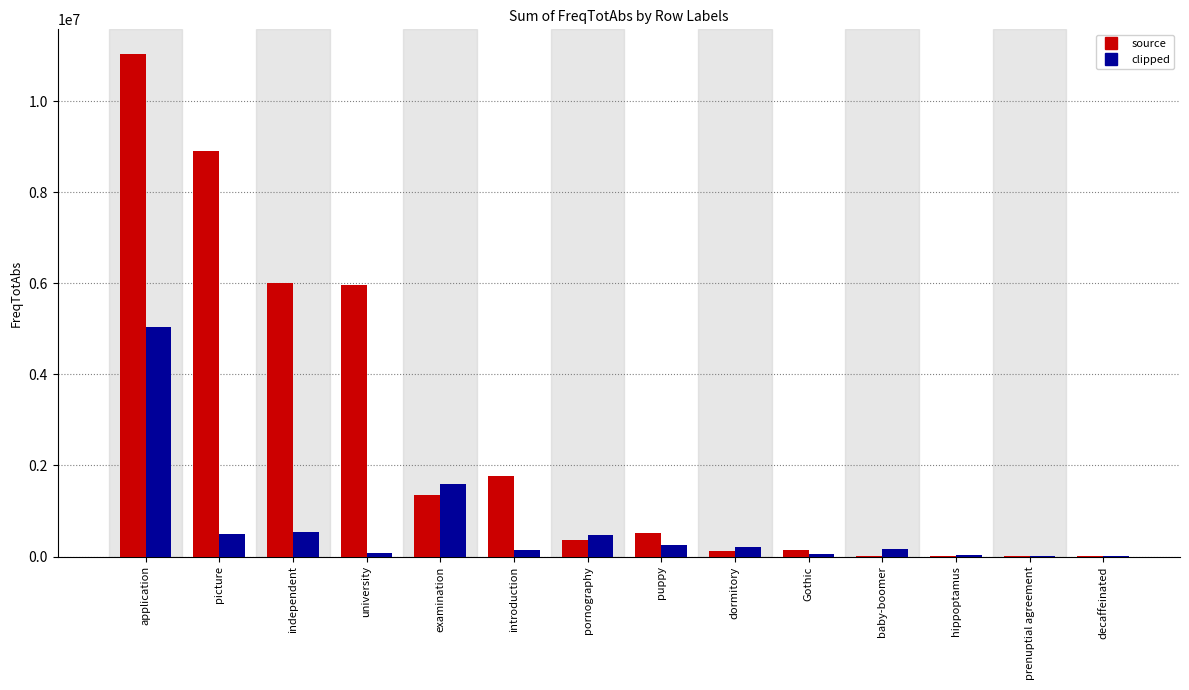

Are the bars grouped side by side (vs. stacked)?

Yes